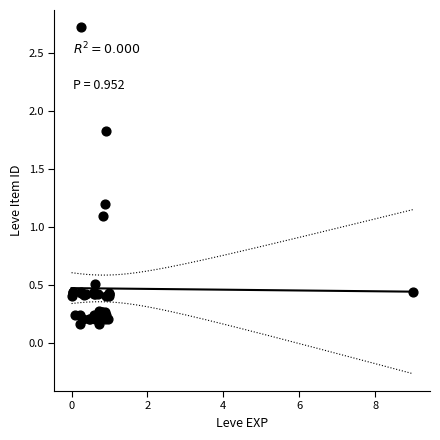

What Y value in the scatter plot is closest to 1?

1.1